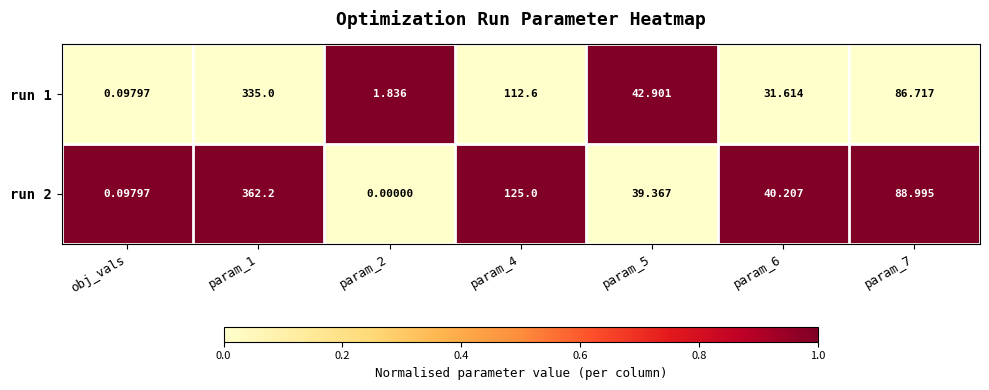

What is the greatest value displayed?

362.2